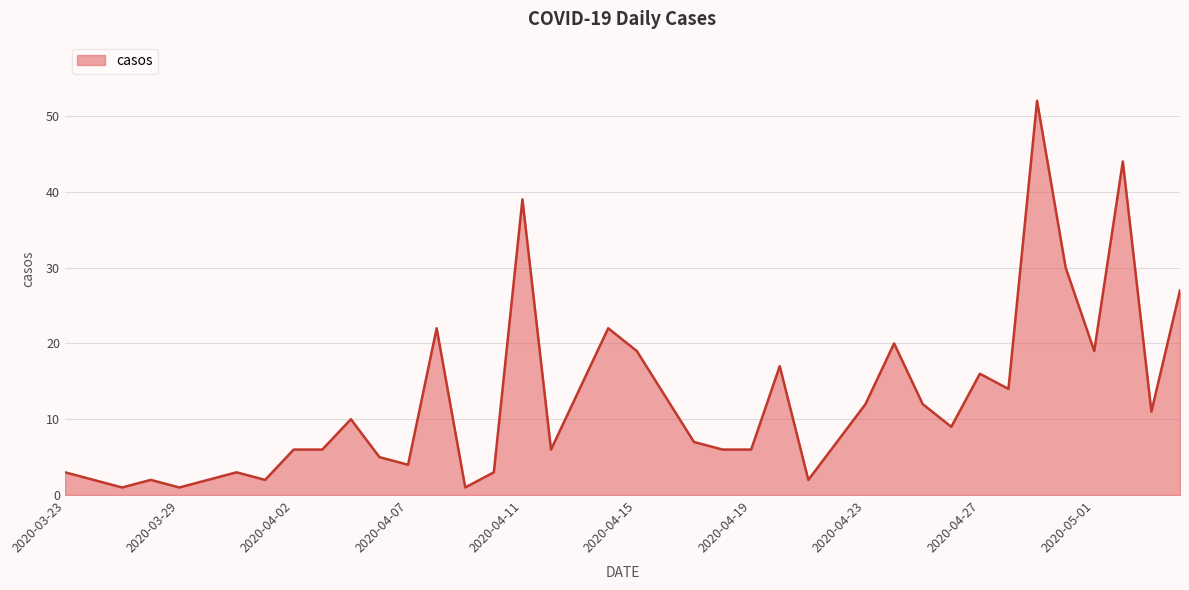

How many lines are shown in the chart?

1